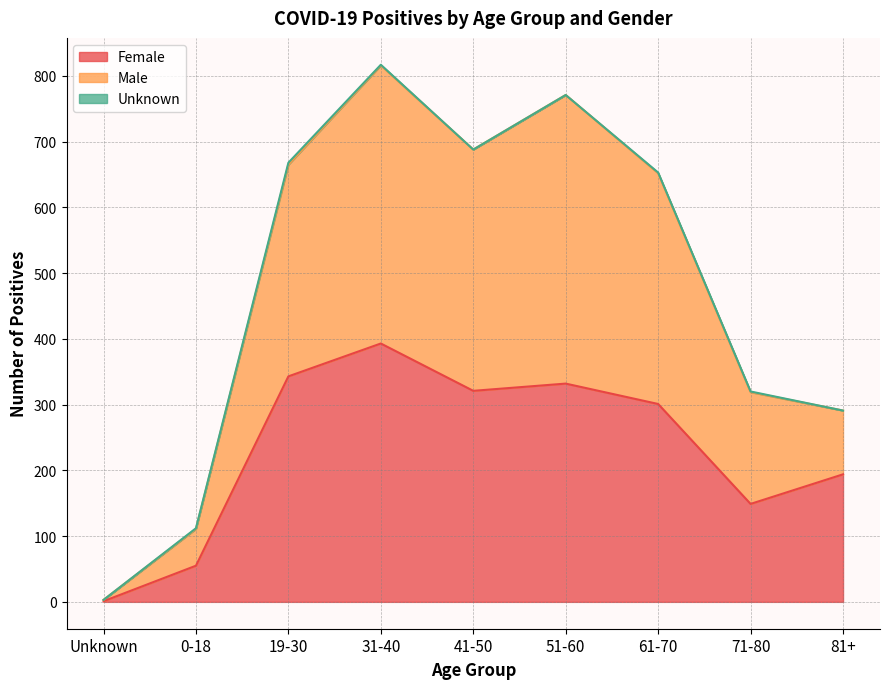

The Female series shows 64 at 71-80. True or false?

False